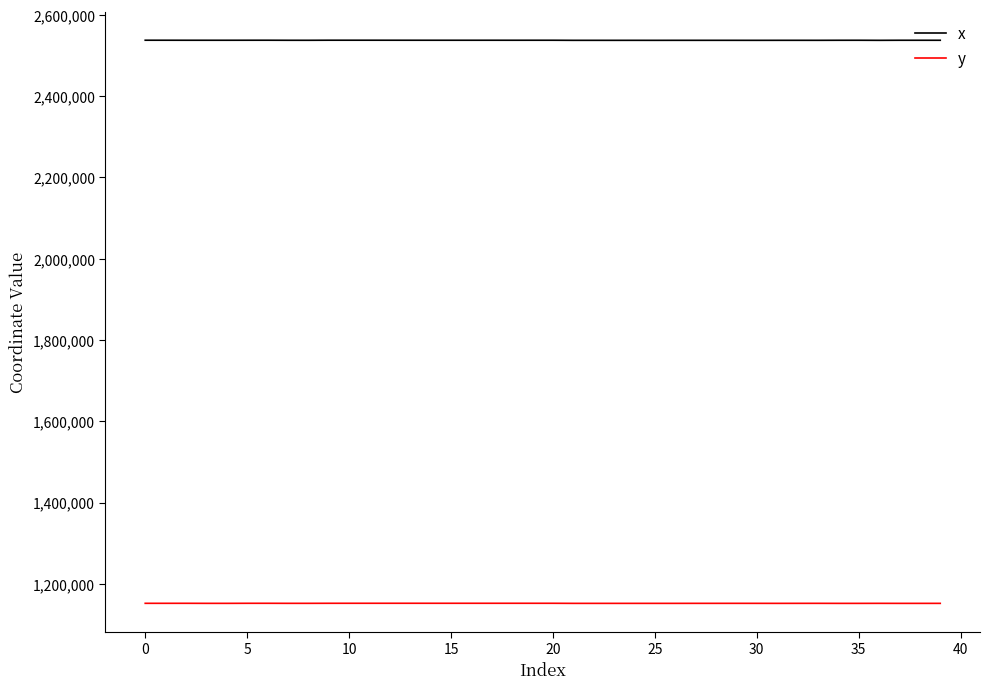

In y, how many points are higher than both neighbors (excluding endpoints)?

9